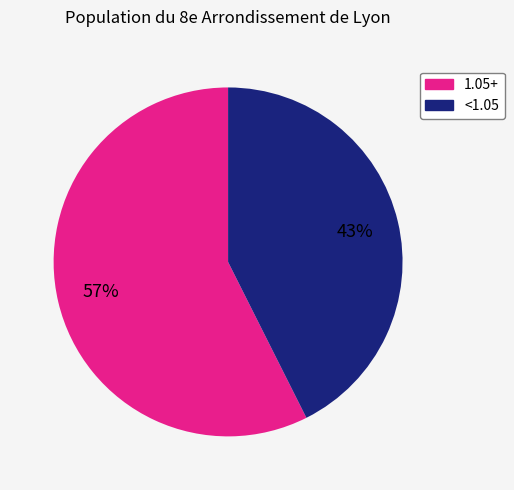

How many slices are in this pie chart?

2